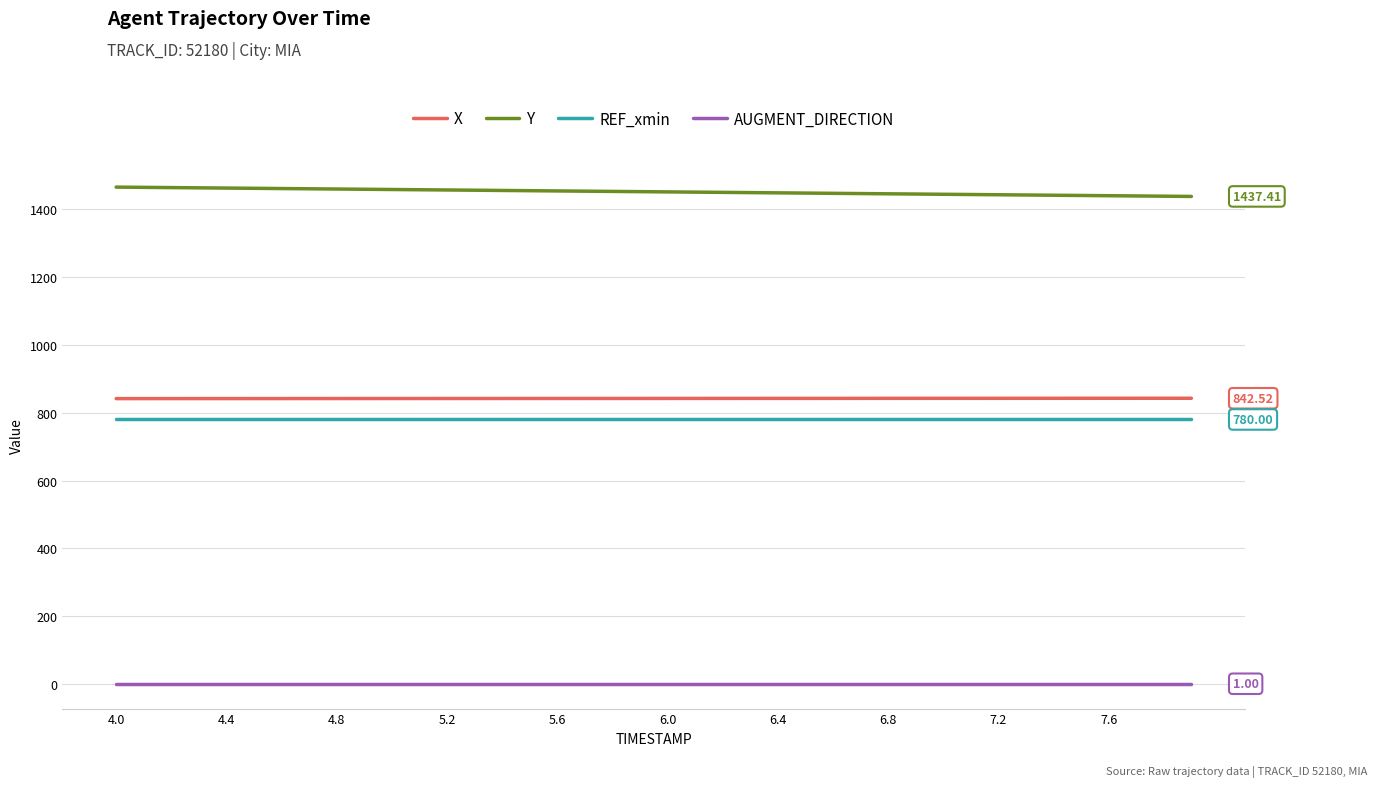

How many categories are shown in the chart?

40